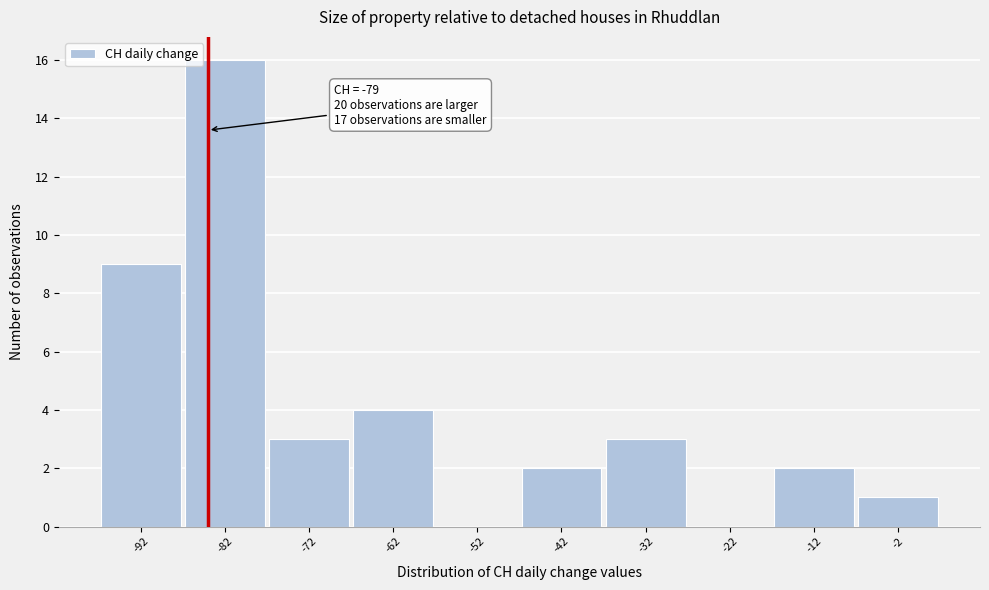

Reading left to right, what are all the values shown in this chart?

-92=9	-82=16	-72=3	-62=4	-52=0	-42=2	-32=3	-22=0	-12=2	-2=1